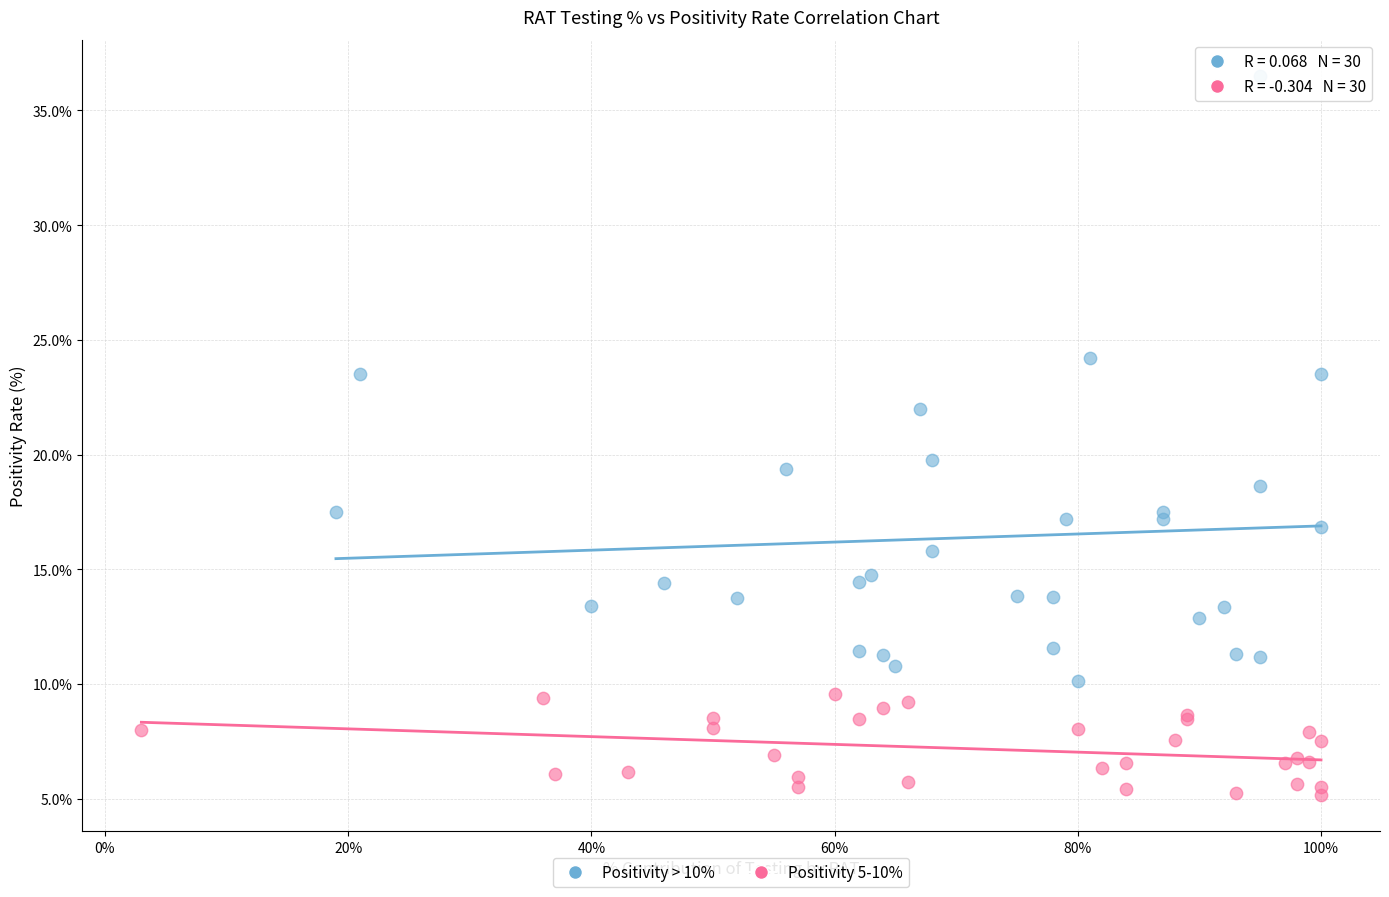

Which series contains the highest Y value?

Positivity > 10%